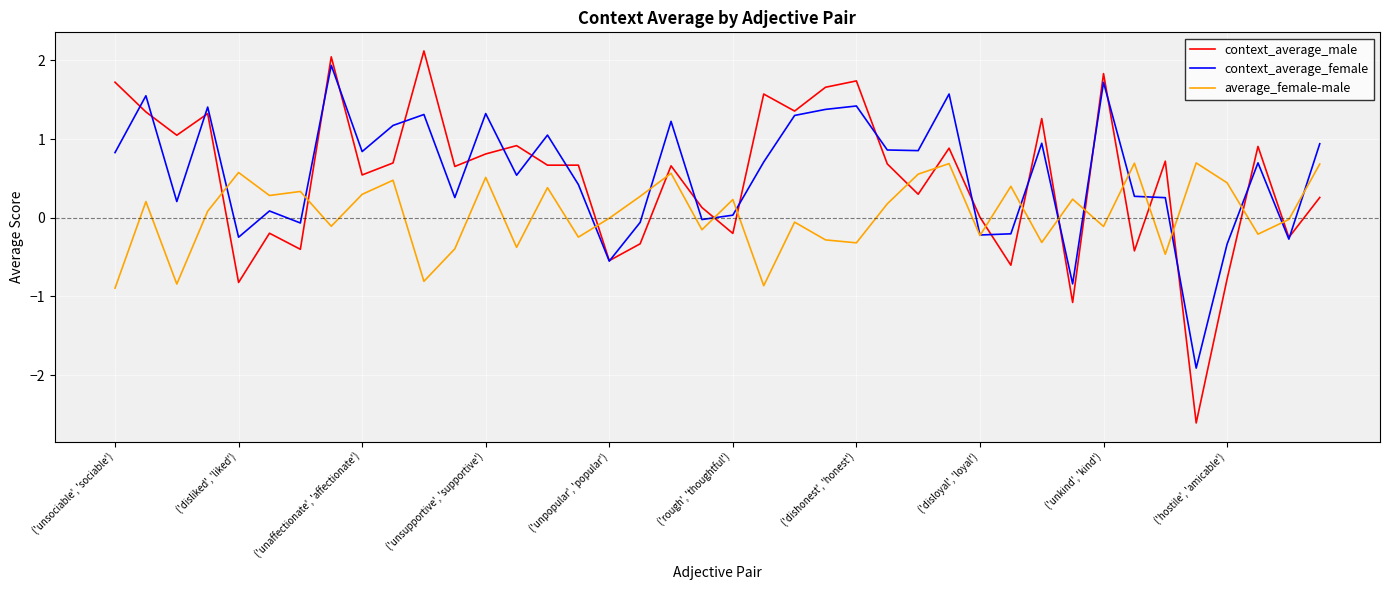

What is the minimum value shown in the chart?

-2.6